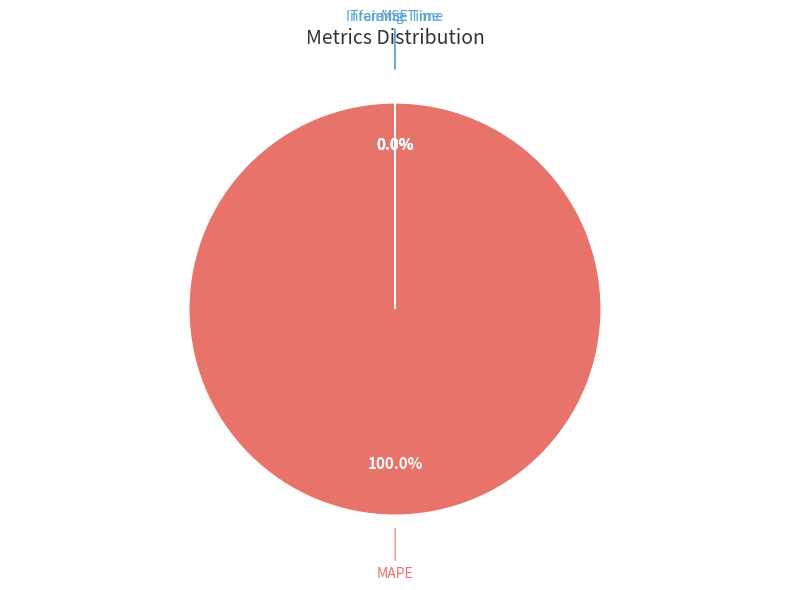

Which category has the biggest portion of the pie?

MAPE